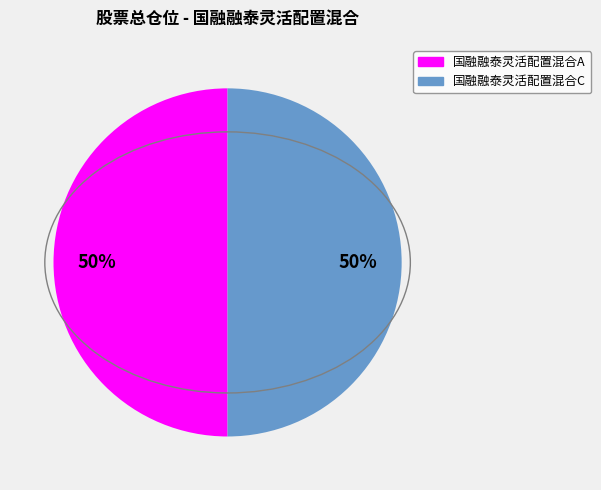

What is the ratio of the value at 国融融泰灵活配置混合A to the value at 国融融泰灵活配置混合C?

1.0